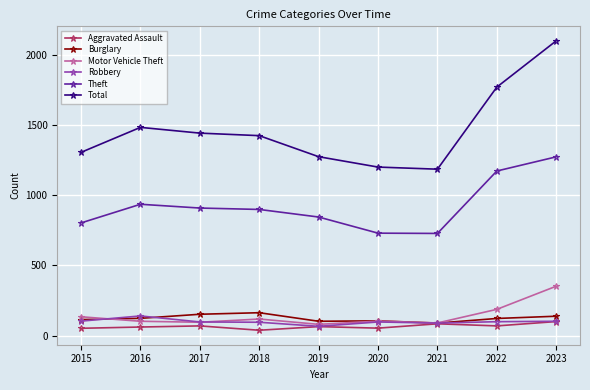

Which series has the widest spread of values?

Total